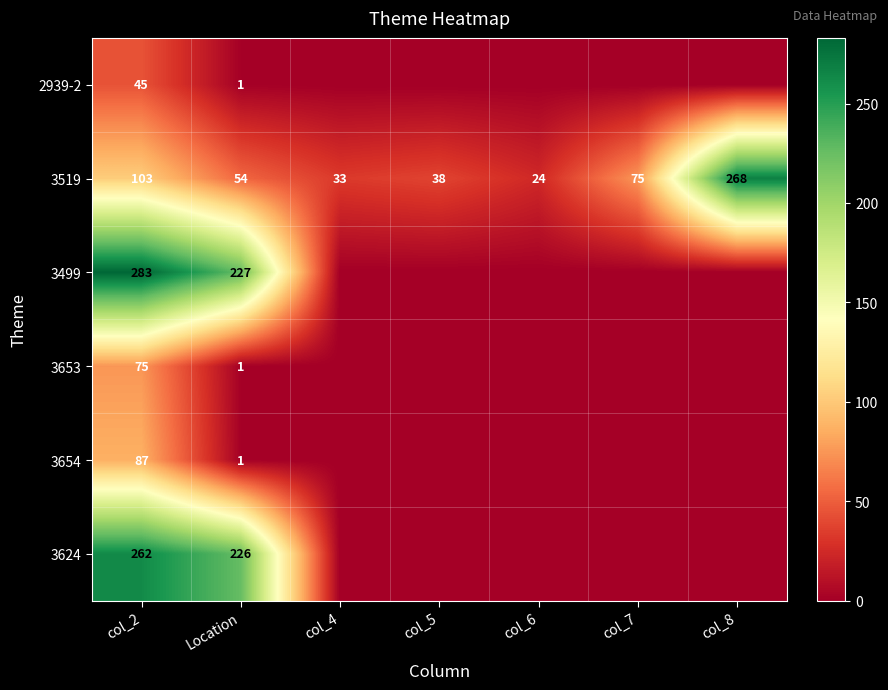

What is the total value across all series at Location?

510